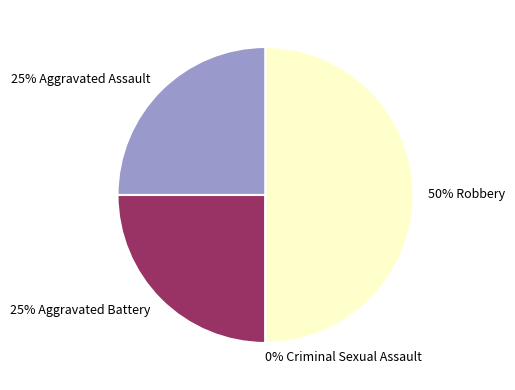

The Aggravated Battery slice represents 39% of the pie. True or false?

False